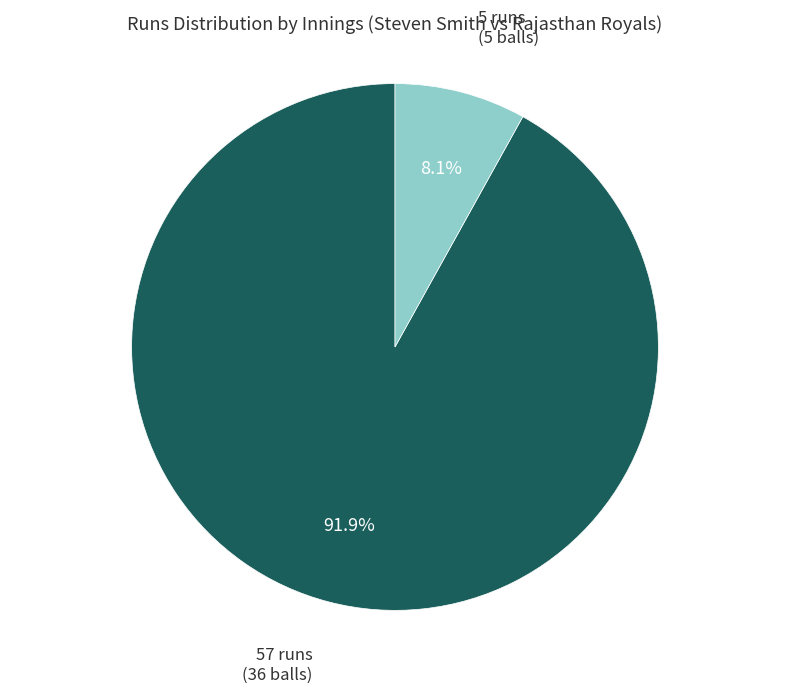

Which slice is the largest?

57 runs (36 balls)